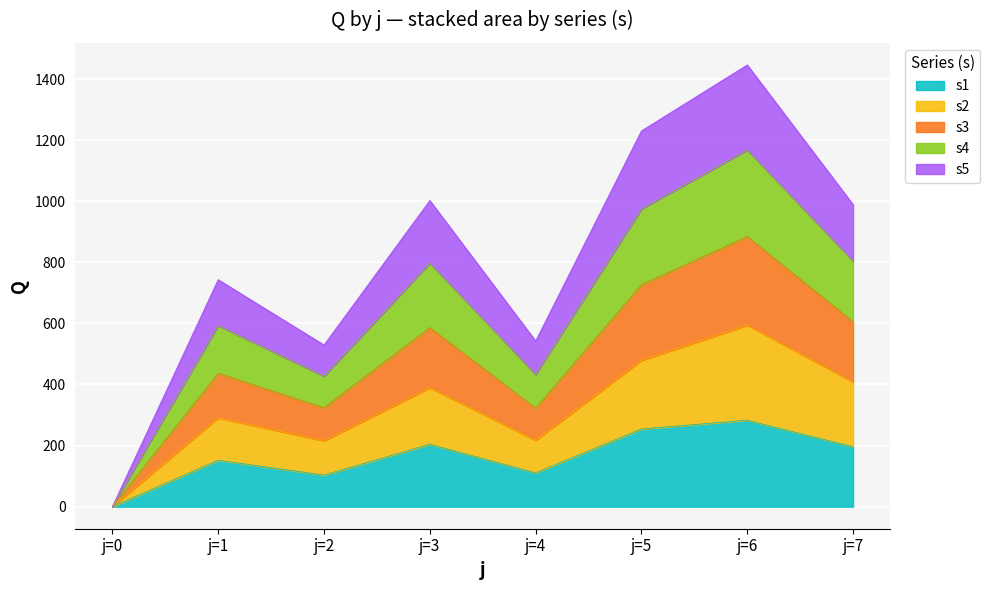

List the series in order of their overall mean, lowest first.

s1, s2, s5, s4, s3